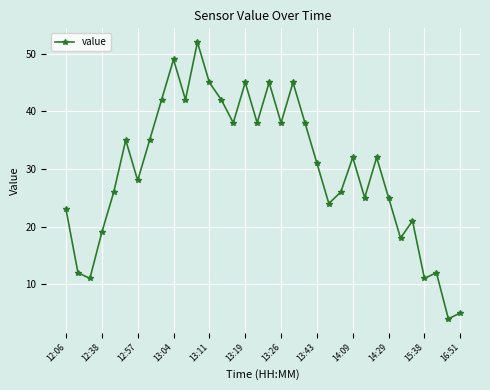

What is the sum of all values?

1014